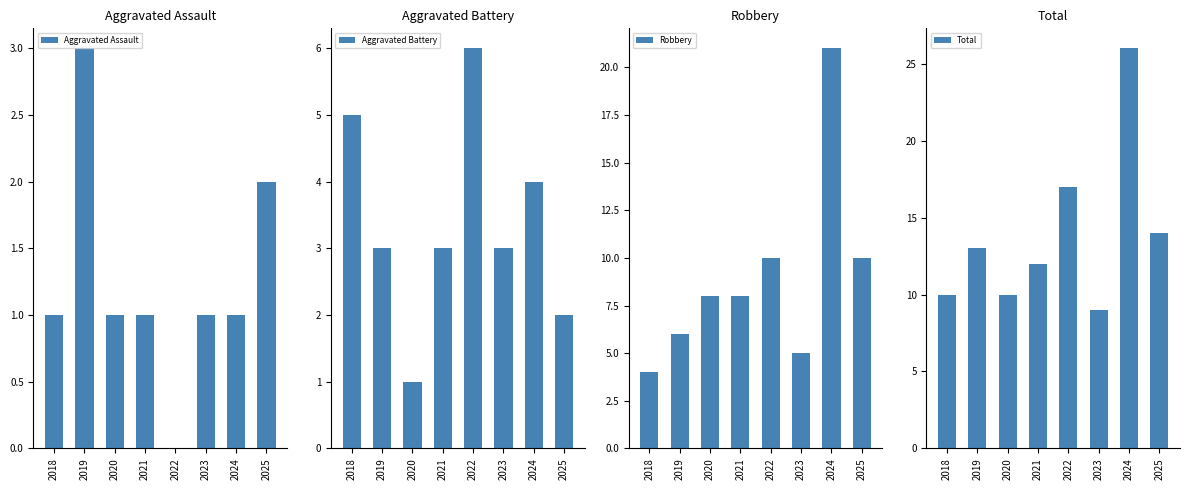

True or false: Total has a value of 12 at 2021.

True